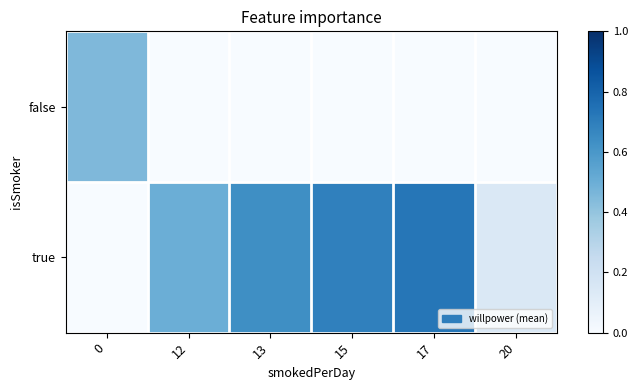

How many data points does each series have?

6